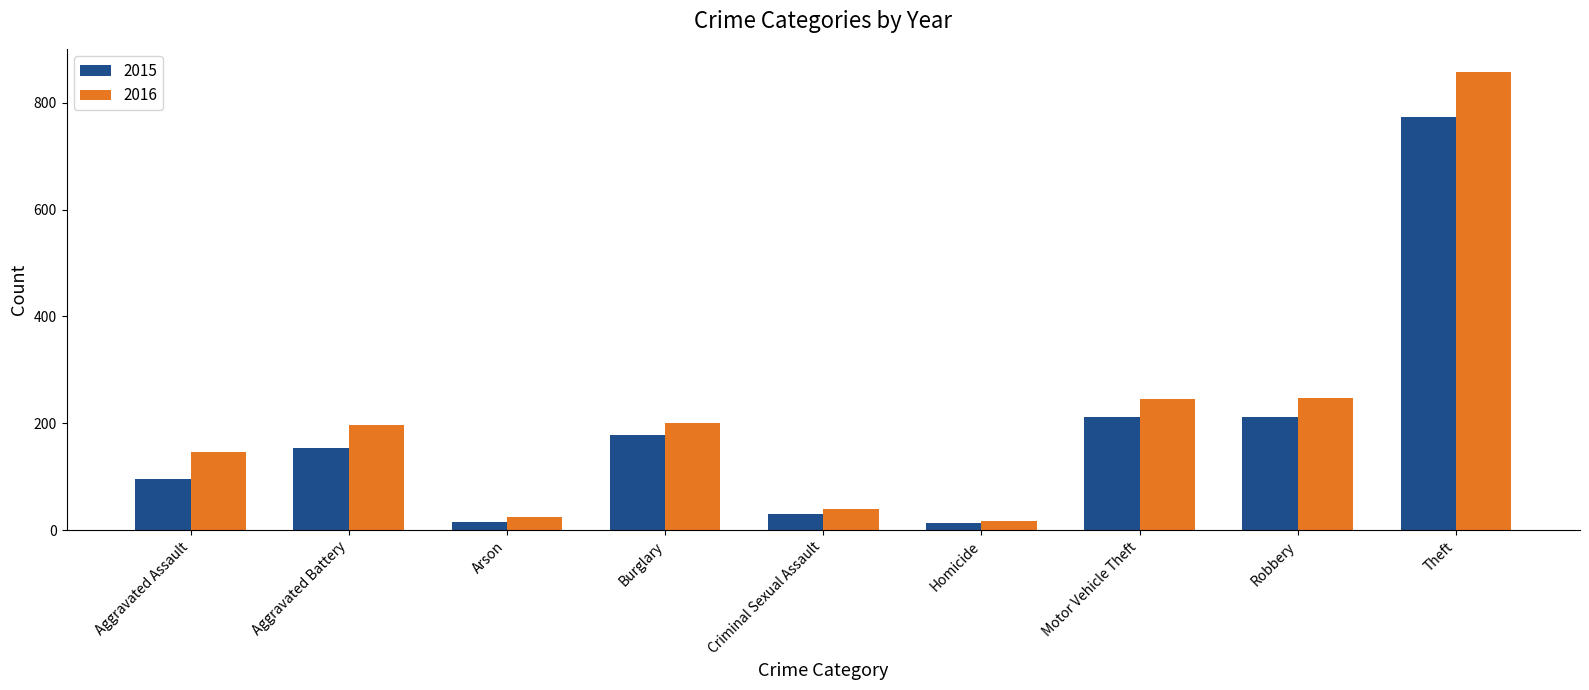

List the series in order of their peak value, highest first.

2016, 2015